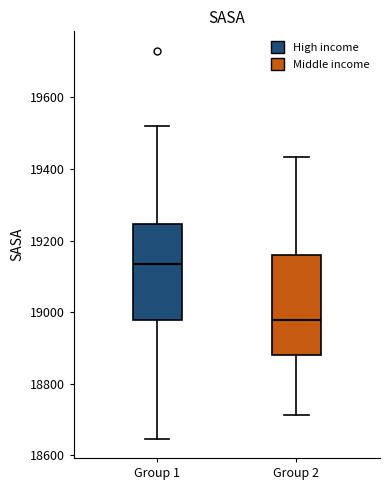

Where is the lower edge of the box for Group 2 on the y-axis? The values are not printed on the chart, so give them approximately, as read against the axis.

18880